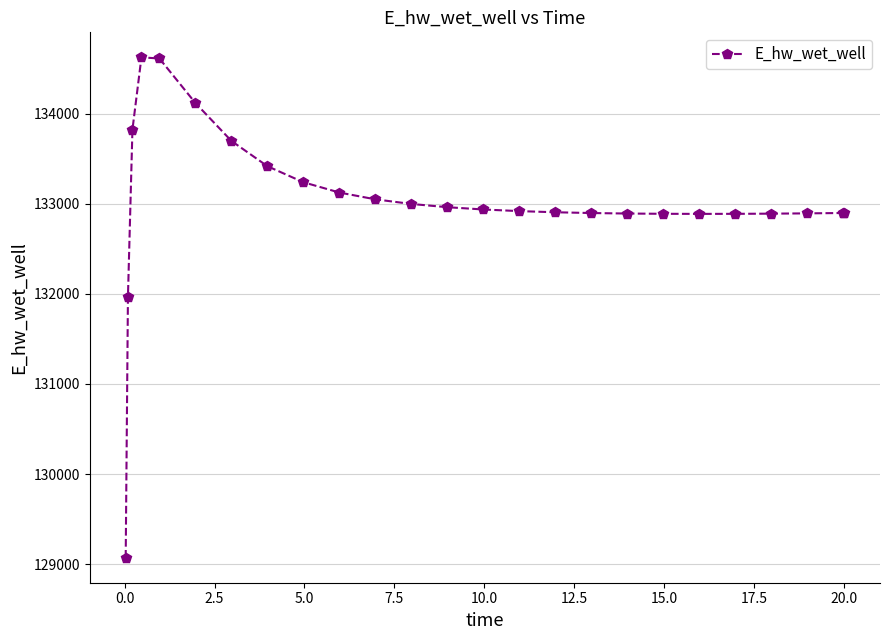

What is the difference between the second highest and second lowest values?

2645.5